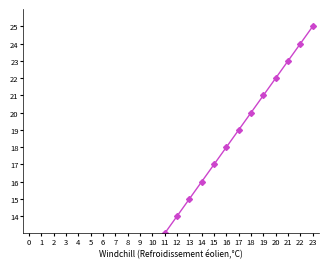

What is the average value?

14